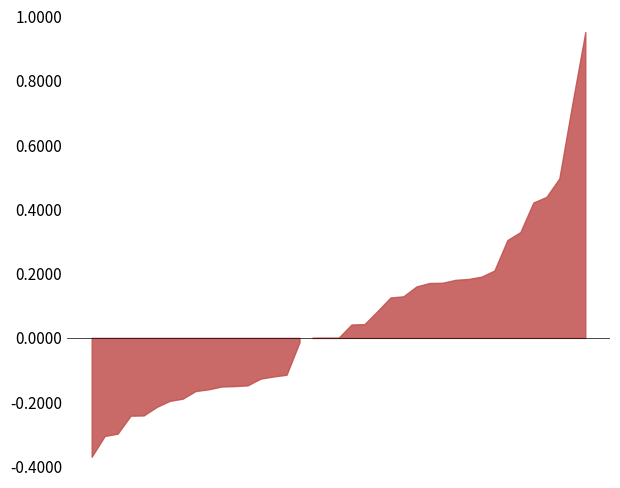

List the labels in order of value, smallest first.

2003-03, 2001-07, 2003-04, 2003-02, 2003-05, 2003-10, 2001-08, 2003-01, 2003-09, 2001-10, 2002-10, 2001-09, 2002-01, 2001-05, 2001-06, 2002-12, 2003-06, 2002-09, 2002-11, 2004-01, 2004-03, 2003-07, 2003-11, 2002-02, 2003-08, 2002-08, 2004-02, 2001-12, 2002-03, 2004-05, 2002-04, 2002-05, 2003-12, 2004-04, 2004-06, 2002-06, 2002-07, 2001-11, 2004-08, 2004-07